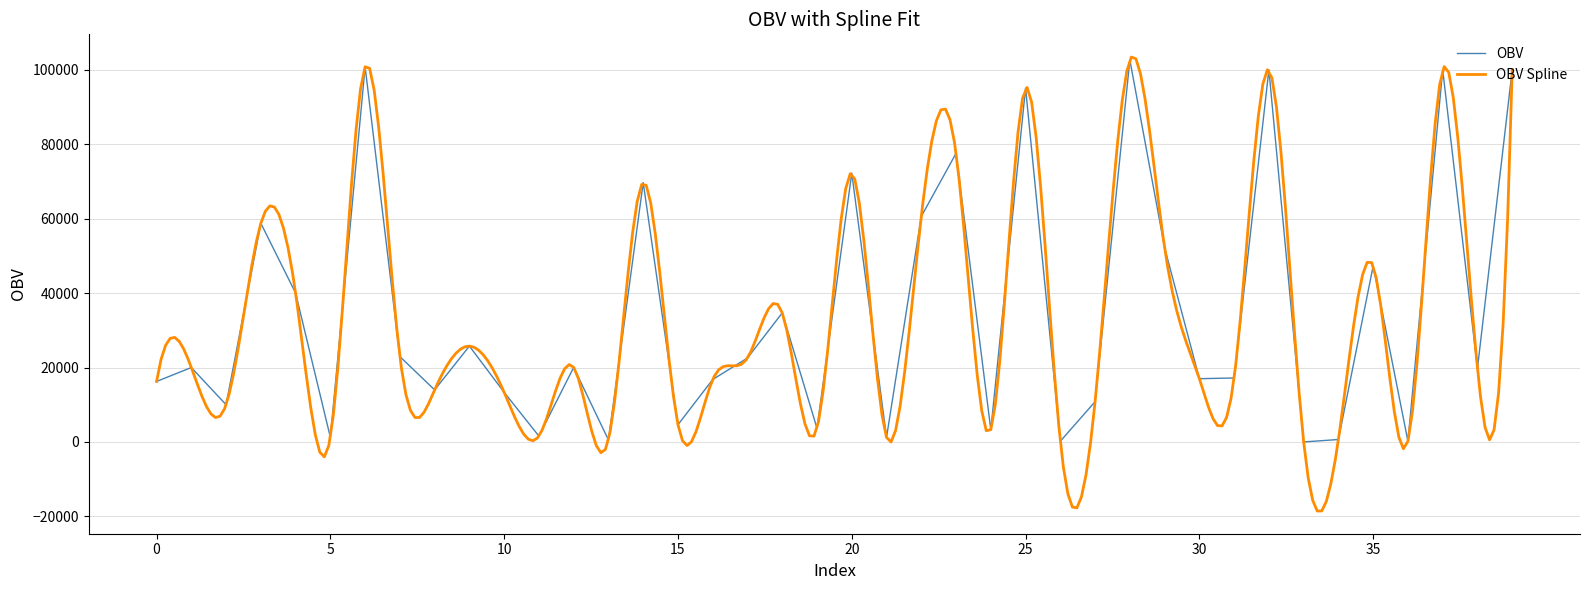

What is the average value?

34381.3